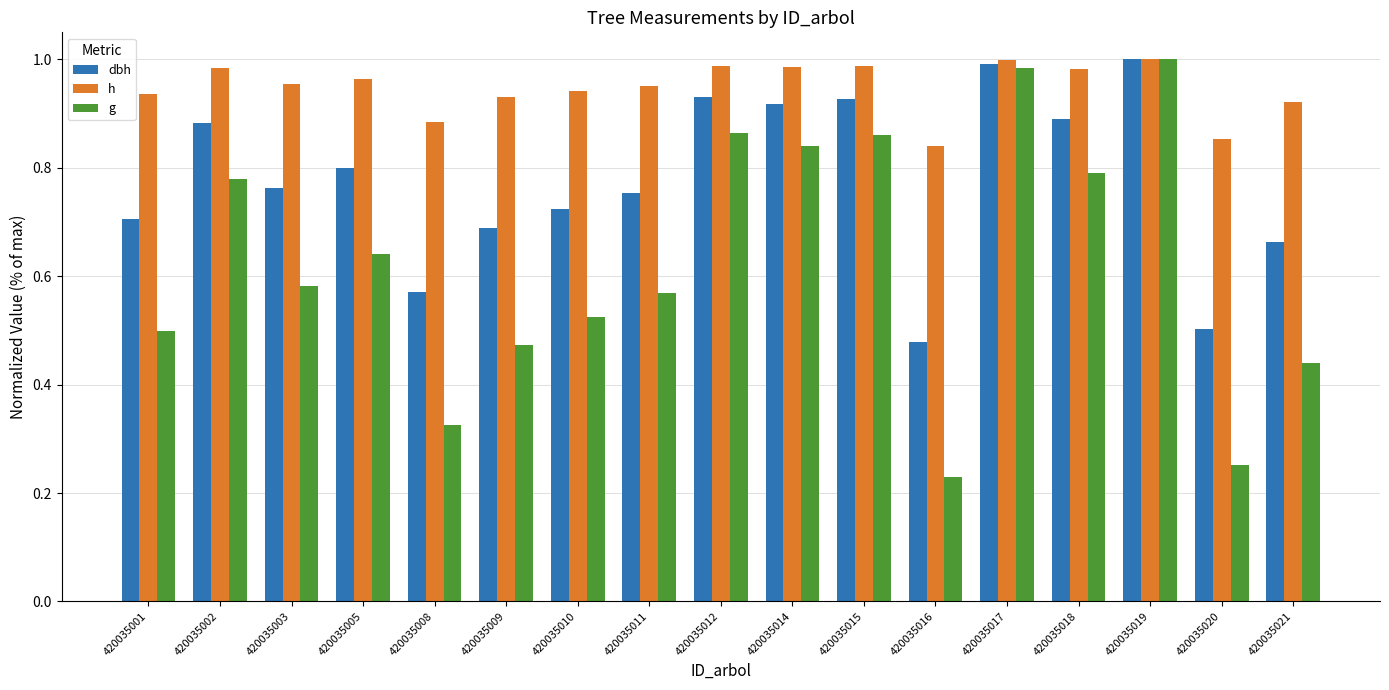

Which series has the largest total across all categories?

h